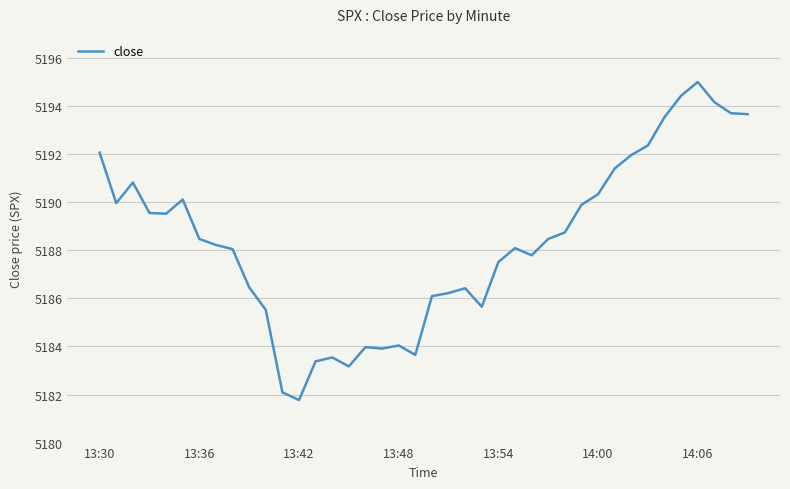

What is the greatest value displayed?

5195.0